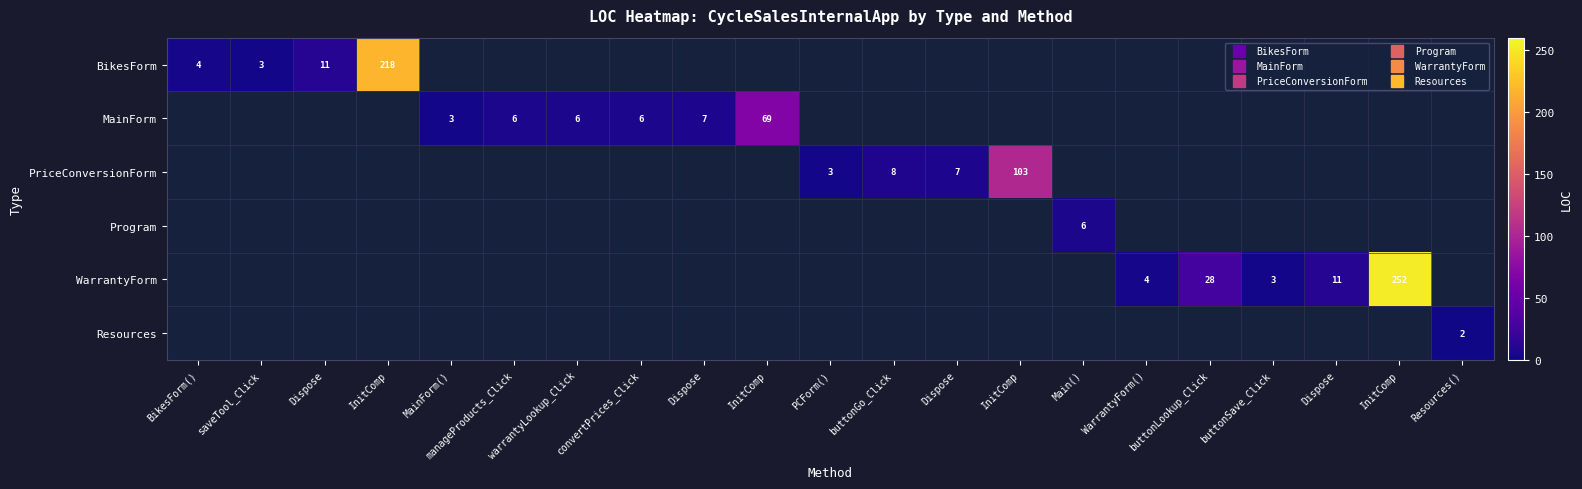

Between PCForm() and convertPrices_Click, which is larger?

PCForm()